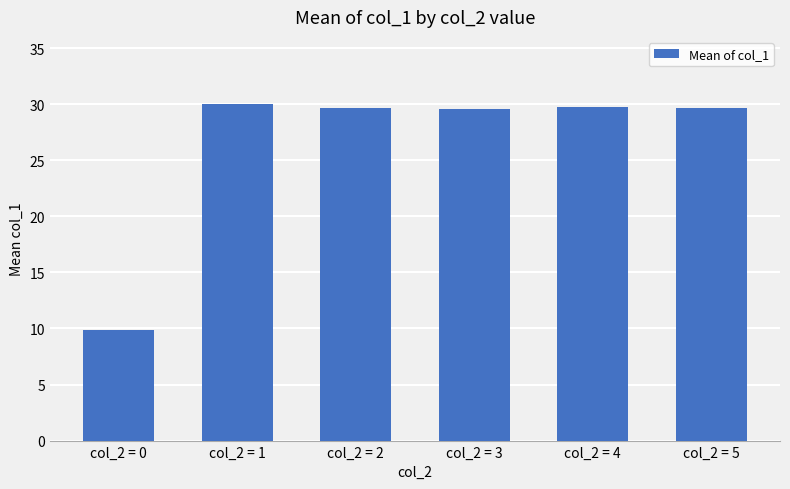

Approximately how many times larger is the value at col_2 = 3 compared to col_2 = 4?

1.0